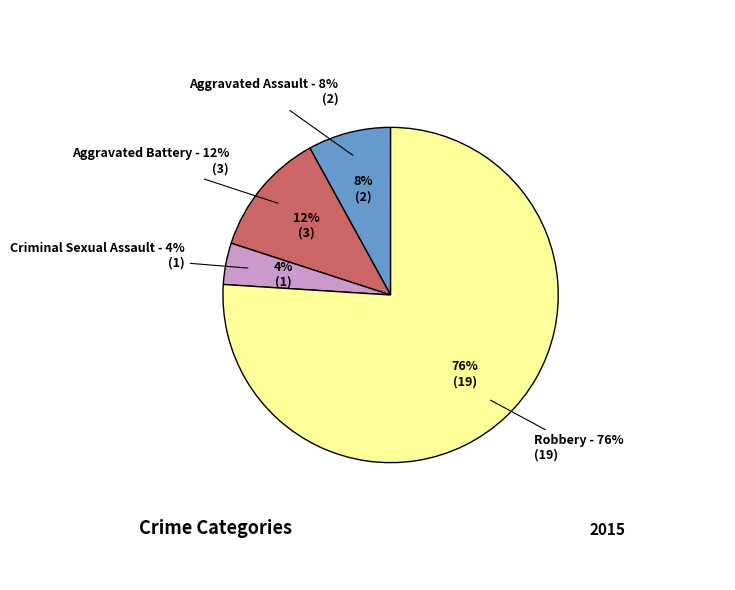

Which category has the smallest portion of the pie?

Criminal Sexual Assault